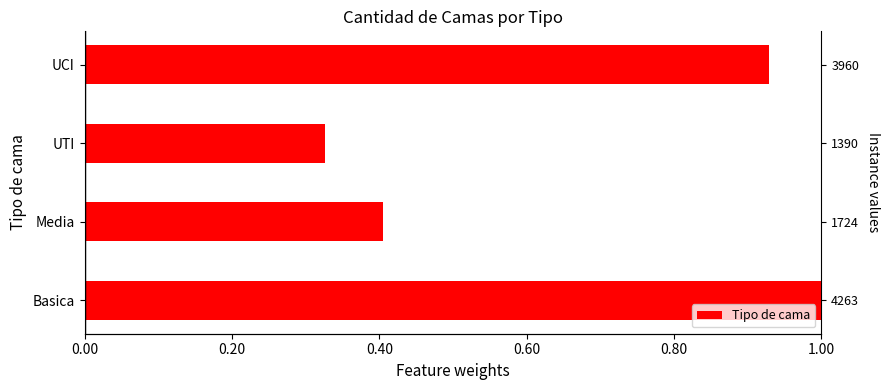

What is the difference between the values at Media and Basica?

0.6